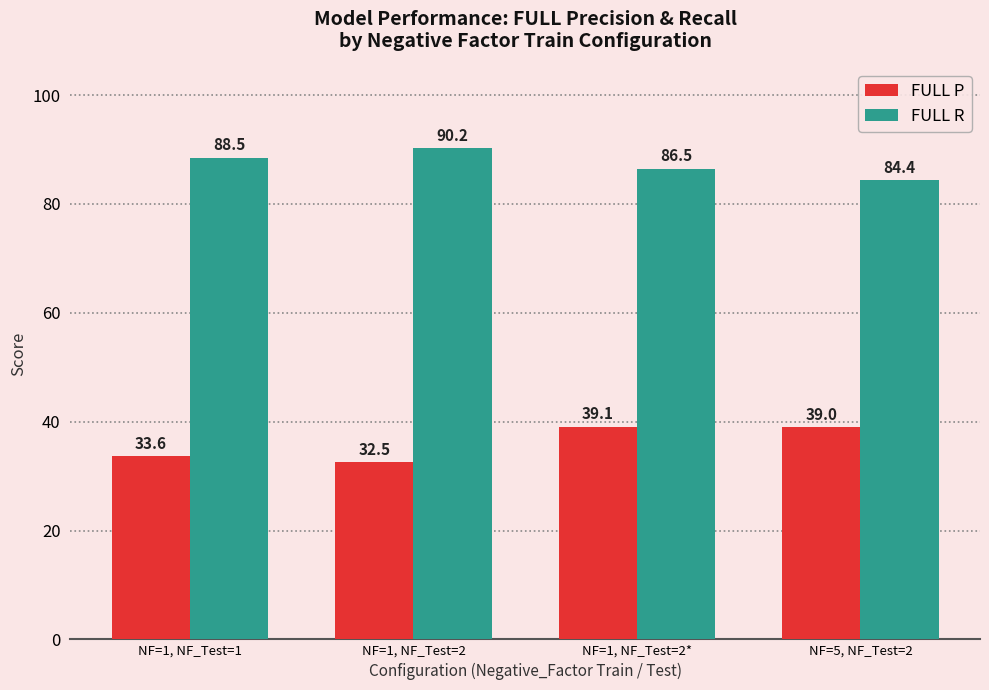

Which category has the lowest value across all series?

NF=1, NF_Test=2